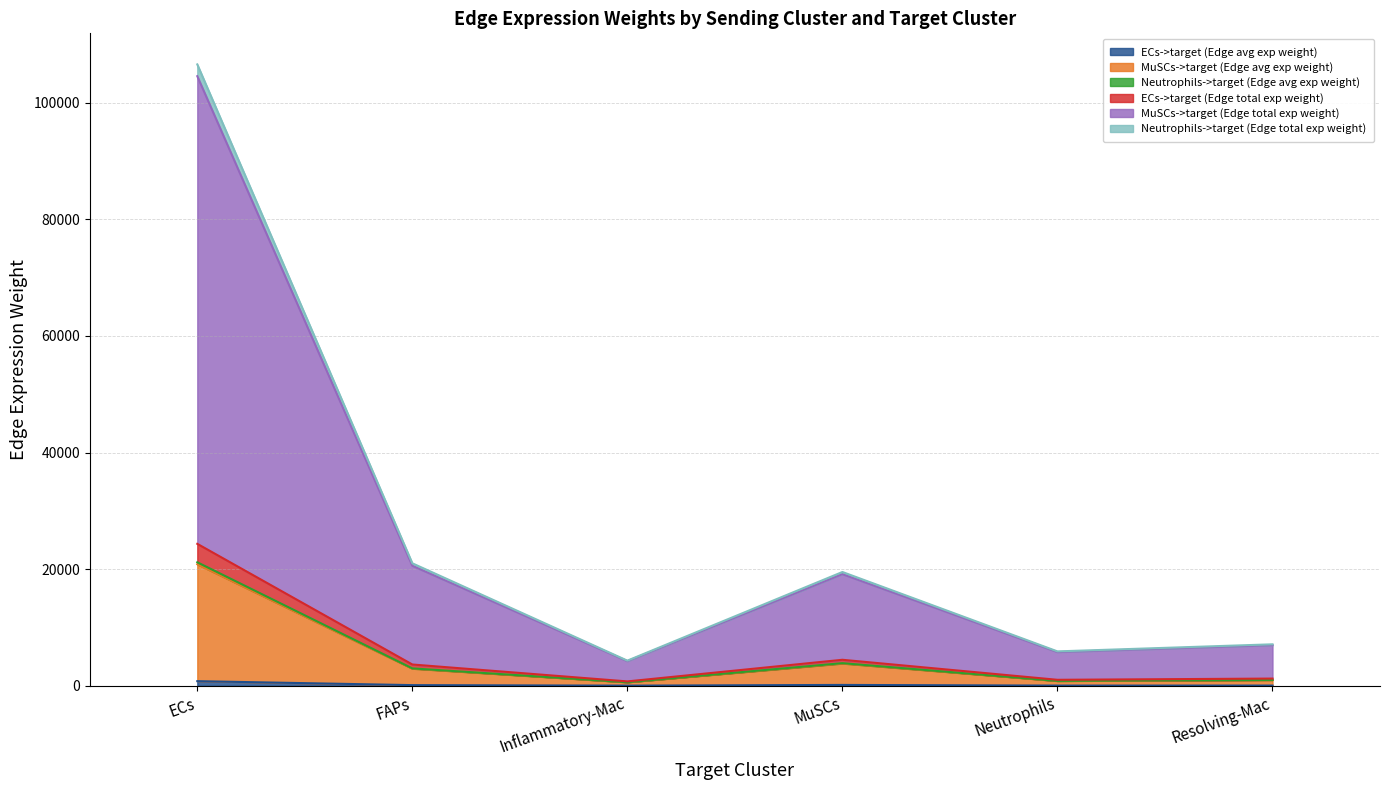

True or false: Neutrophils->target (Edge total exp weight) and MuSCs->target (Edge avg exp weight) cross at least once.

False